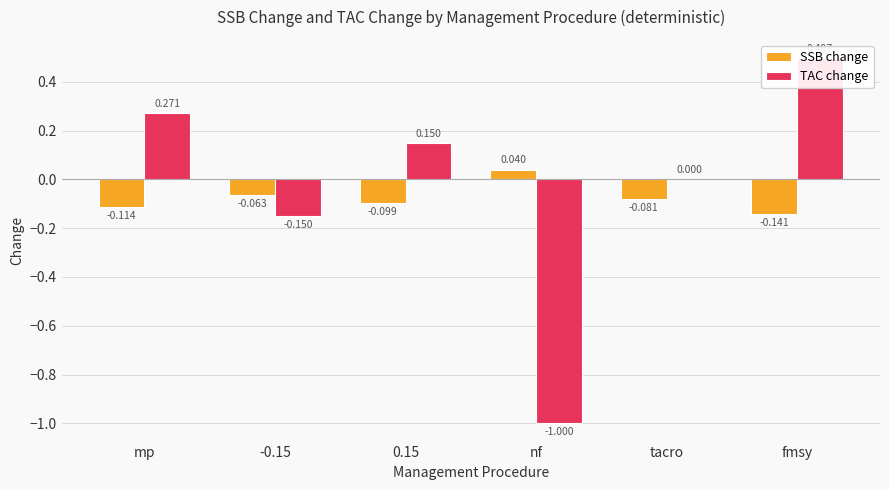

What is the maximum value shown in the chart?

0.5